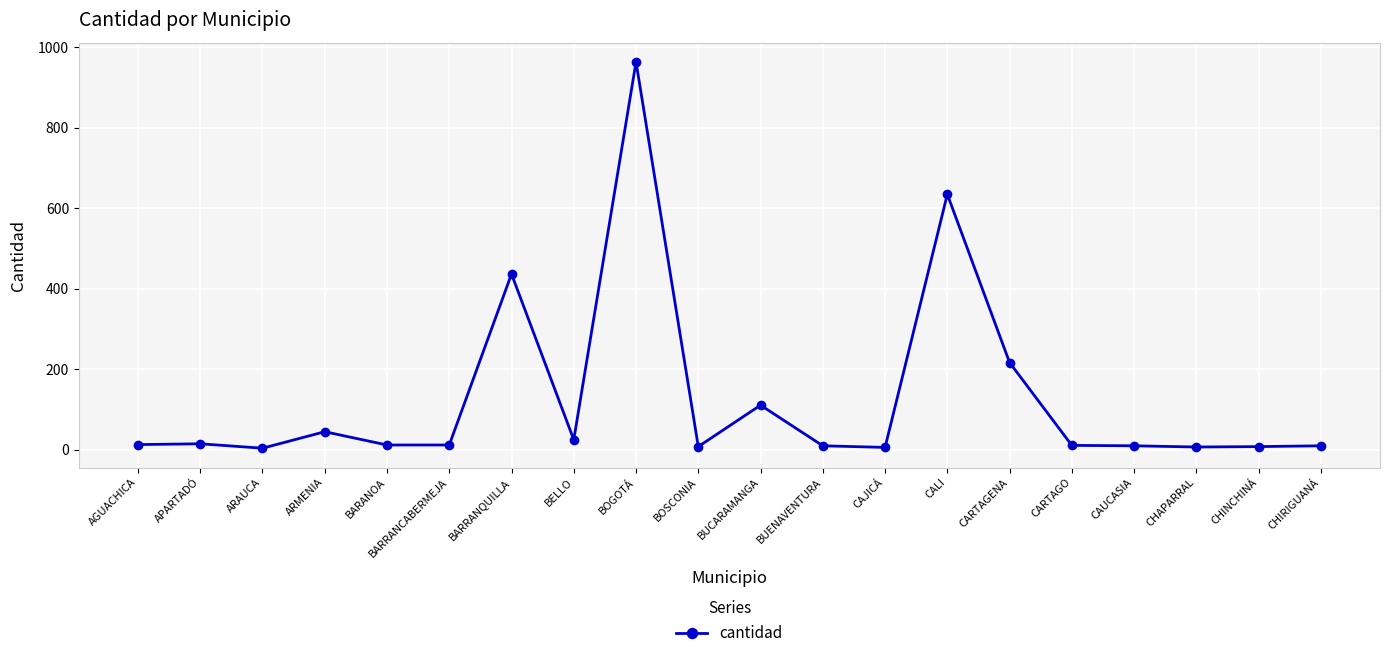

What is the sum of the values at CARTAGO and ARAUCA?

15